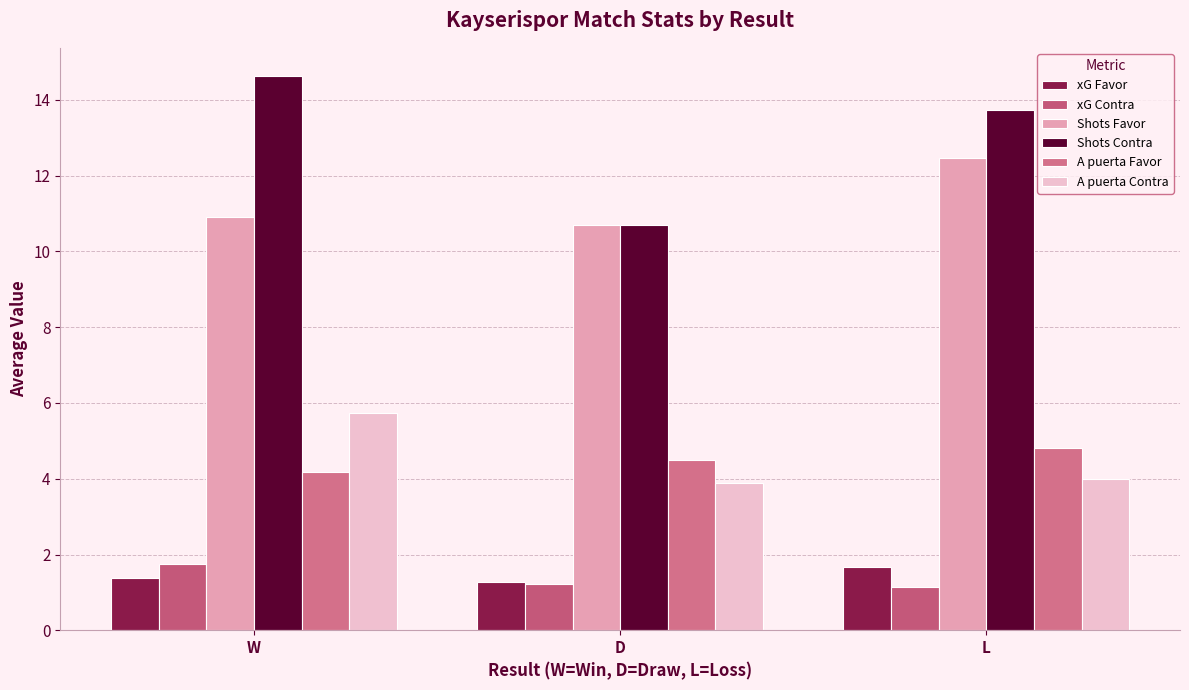

At which label is Shots Contra closest to 12?

D